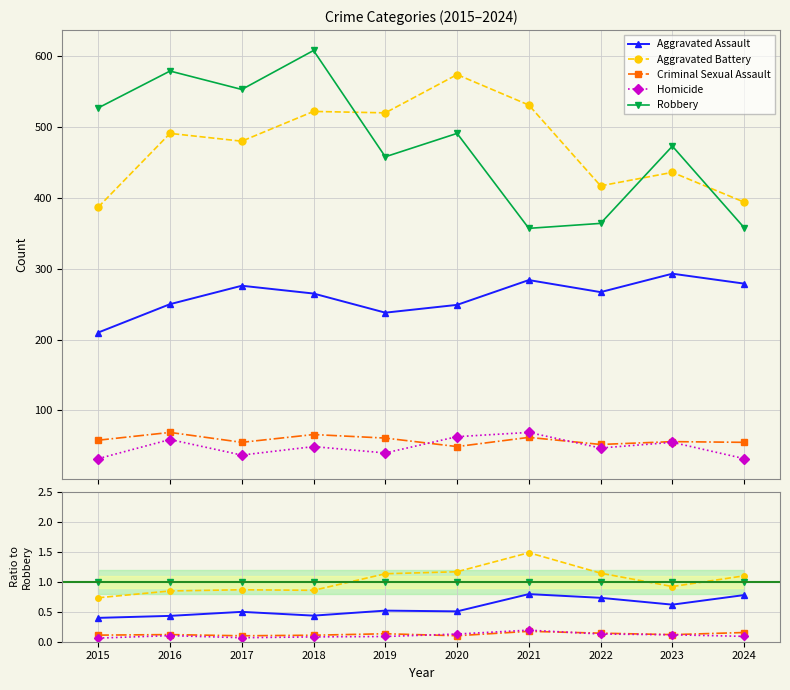

True or false: Homicide has more than 2 interior local peaks.

False